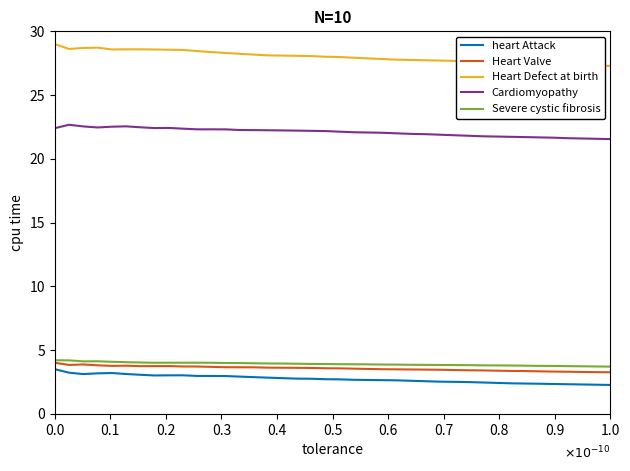

True or false: Heart Defect at birth and Cardiomyopathy intersect in this chart.

False